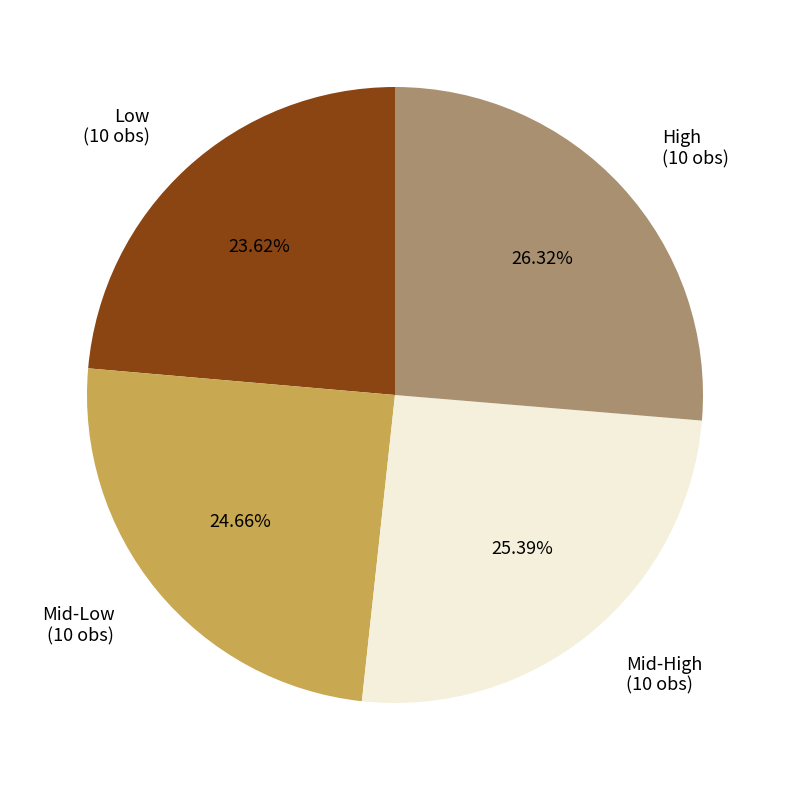

Which category has the biggest portion of the pie?

High (10 obs)